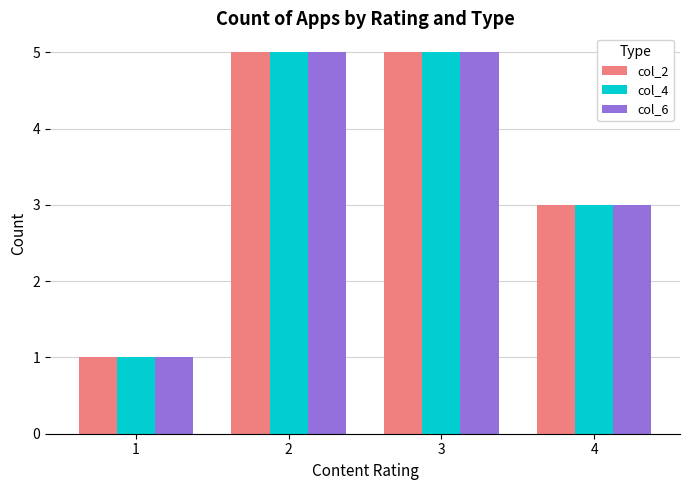

What is the value of the col_2 bar at the 4th from the left?

3